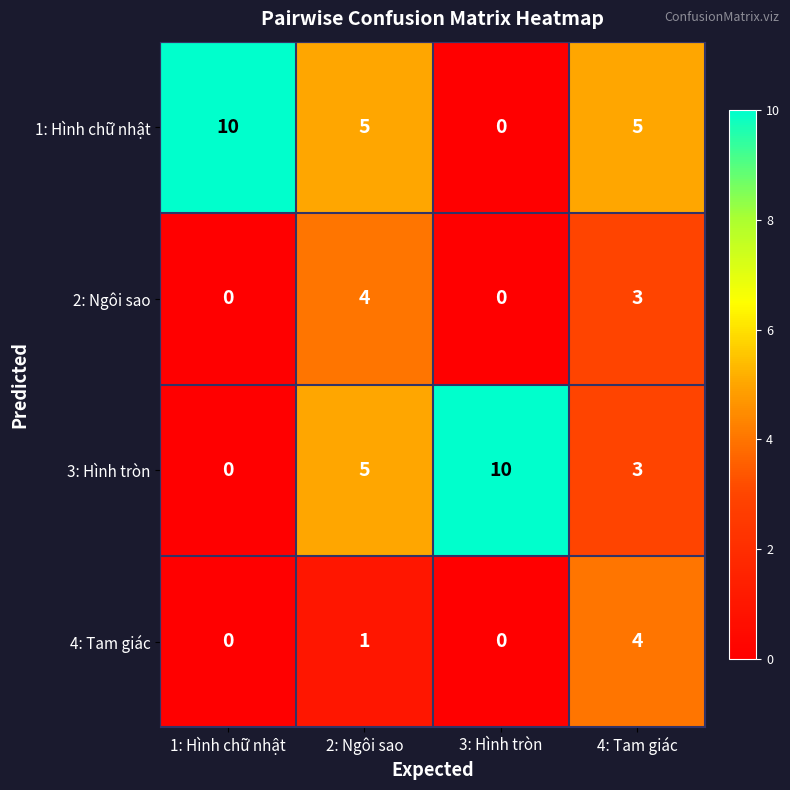

What is the greatest value displayed?

10